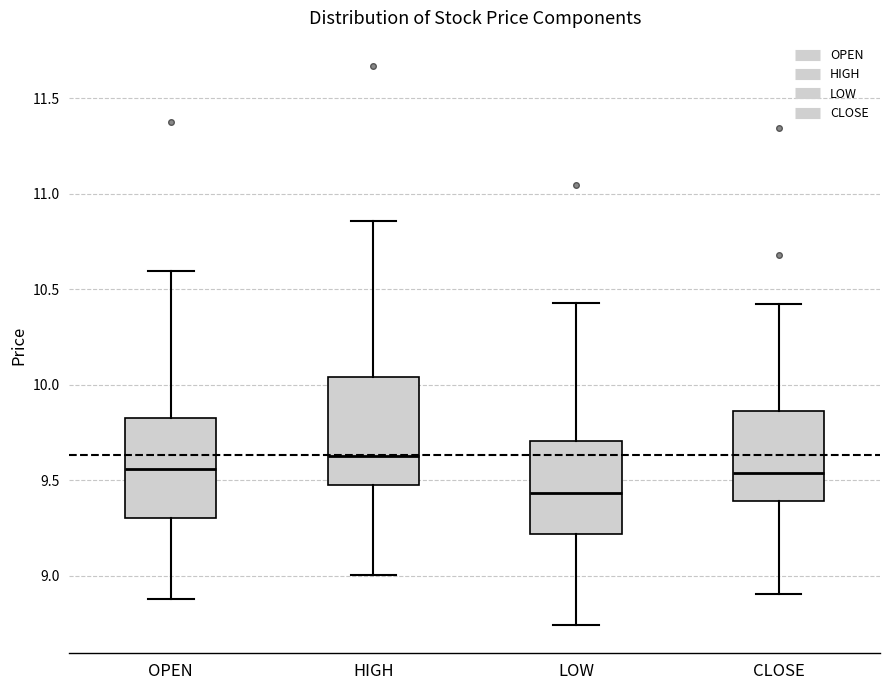

Which box has the lowest median line?

LOW